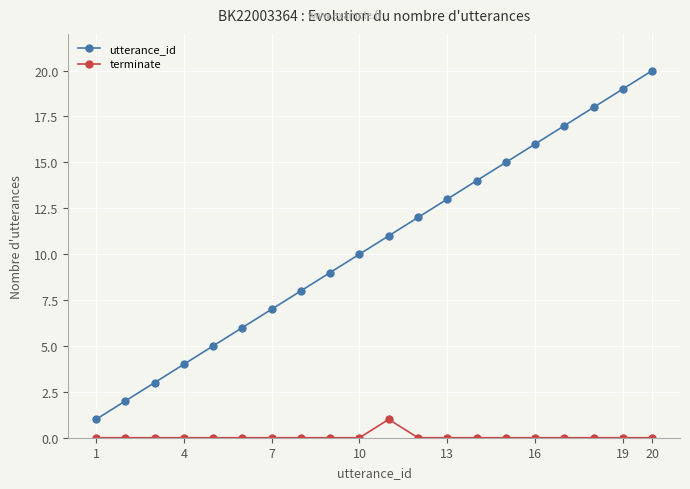

What is the difference between the maximum and minimum values in the terminate series?

1